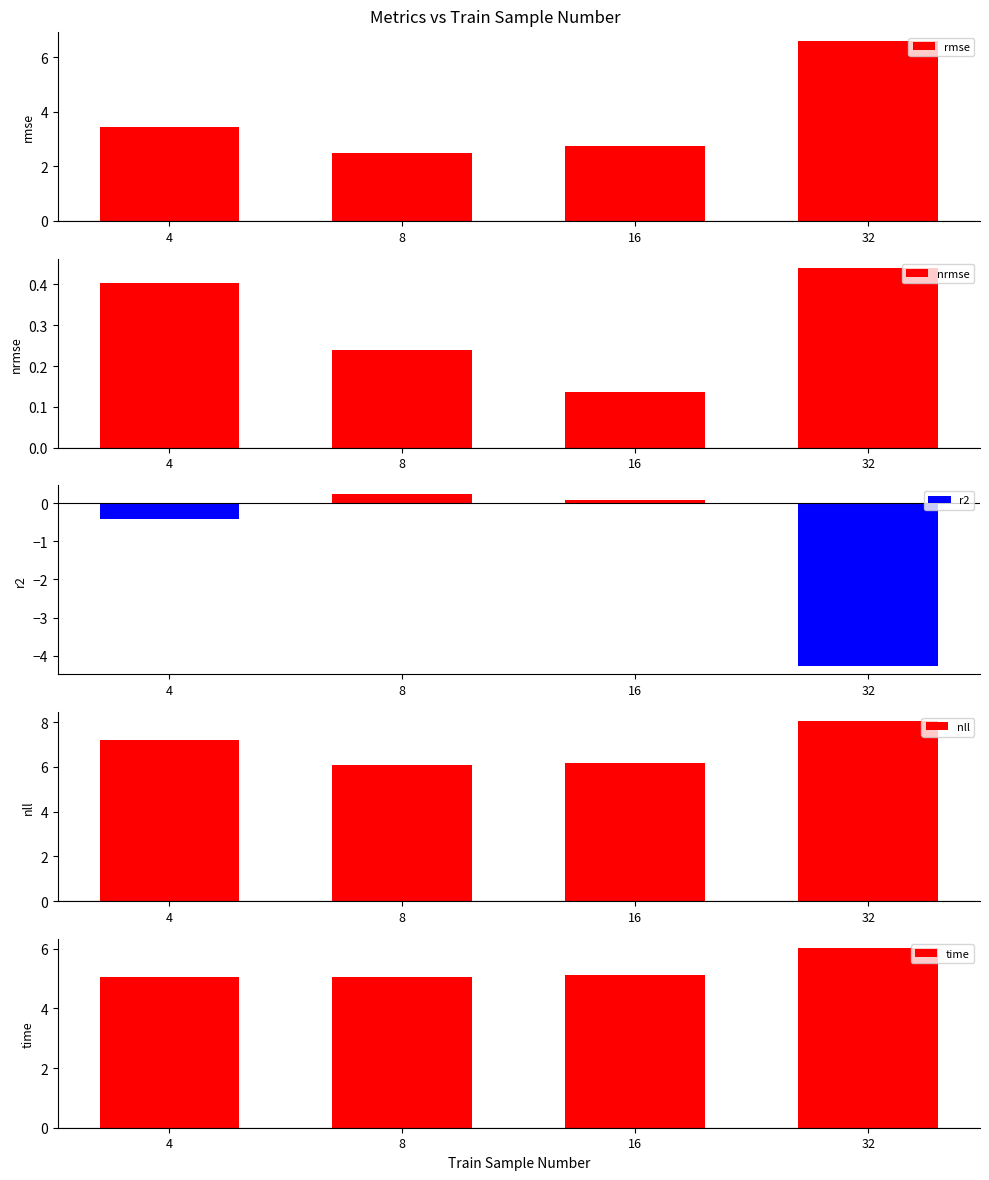

Reading left to right, transcribe all the data shown in this chart.

rmse: 4=3.4	8=2.5	16=2.8	32=6.6
nrmse: 4=0.4	8=0.2	16=0.1	32=0.4
r2: 4=-0.4	8=0.2	16=0.1	32=-4.3
nll: 4=7.2	8=6.1	16=6.2	32=8.1
time: 4=5.1	8=5.1	16=5.1	32=6.0